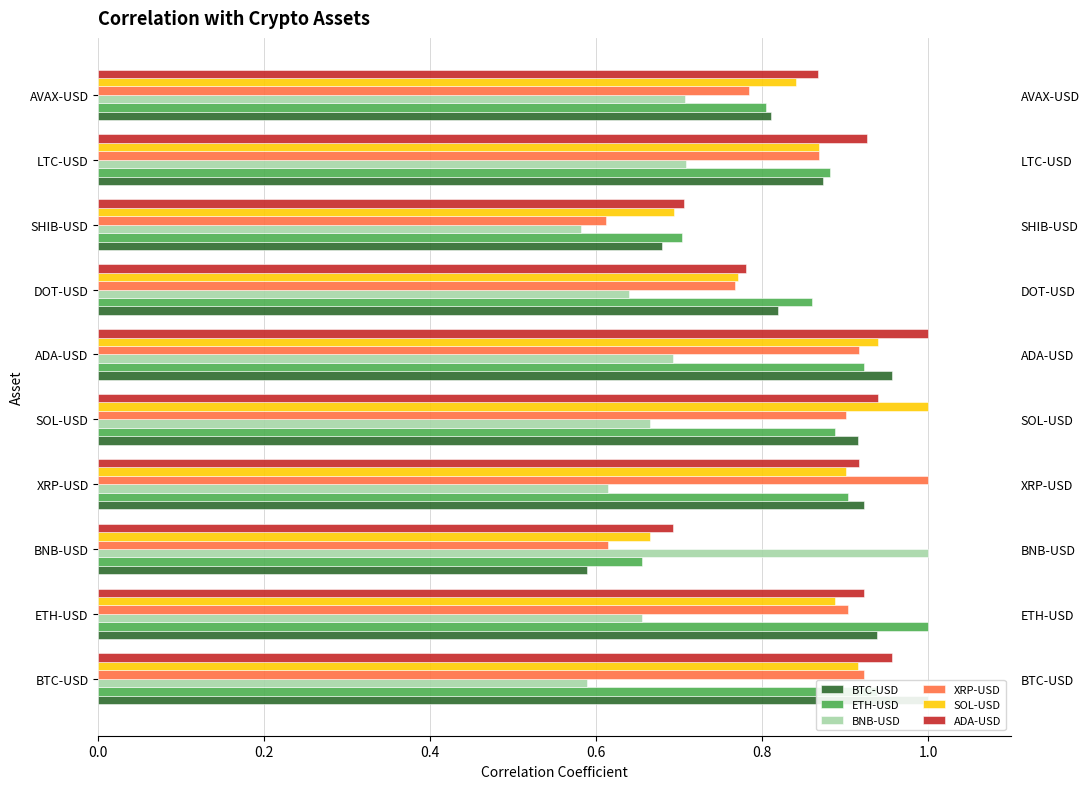

What position from the left is SOL-USD?

5